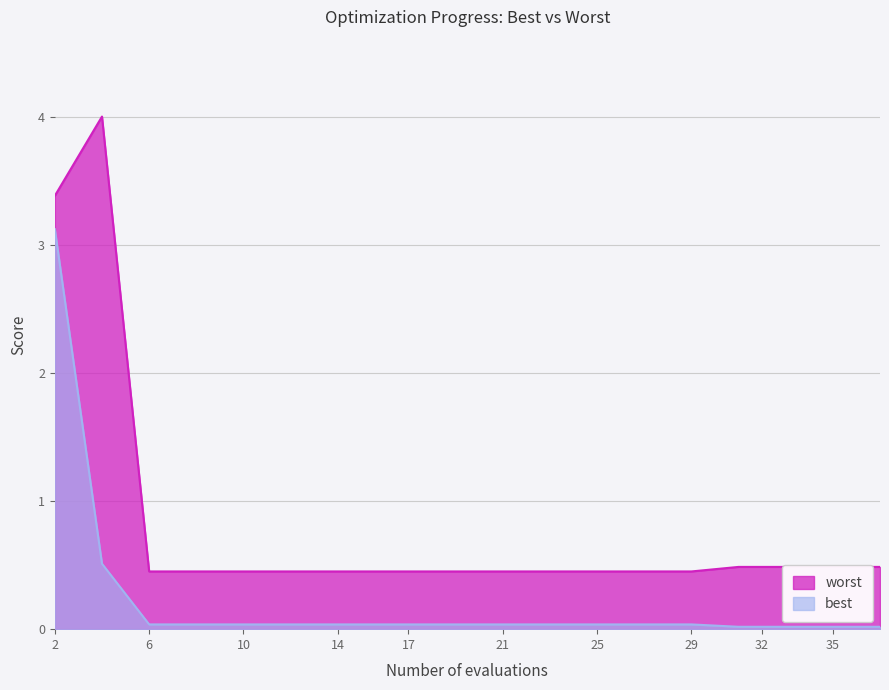

True or false: best and worst intersect in this chart.

False